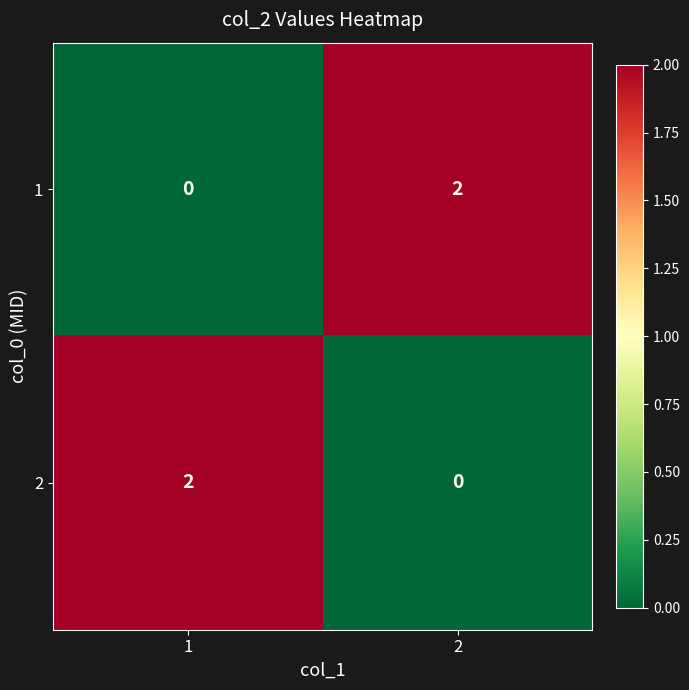

The value of 2 at 1 is 2. True or false?

True